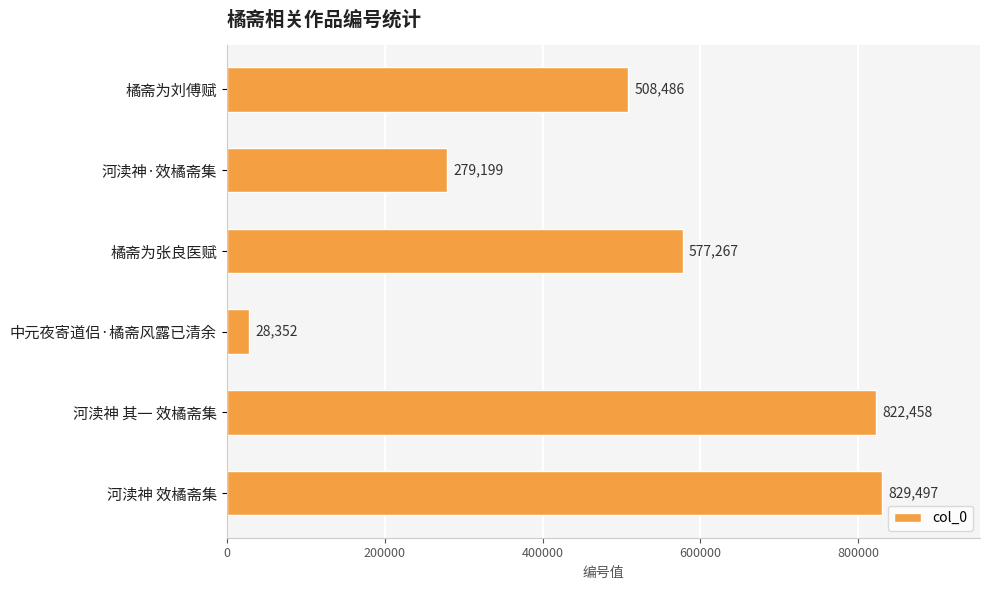

Does the chart contain any negative values?

No